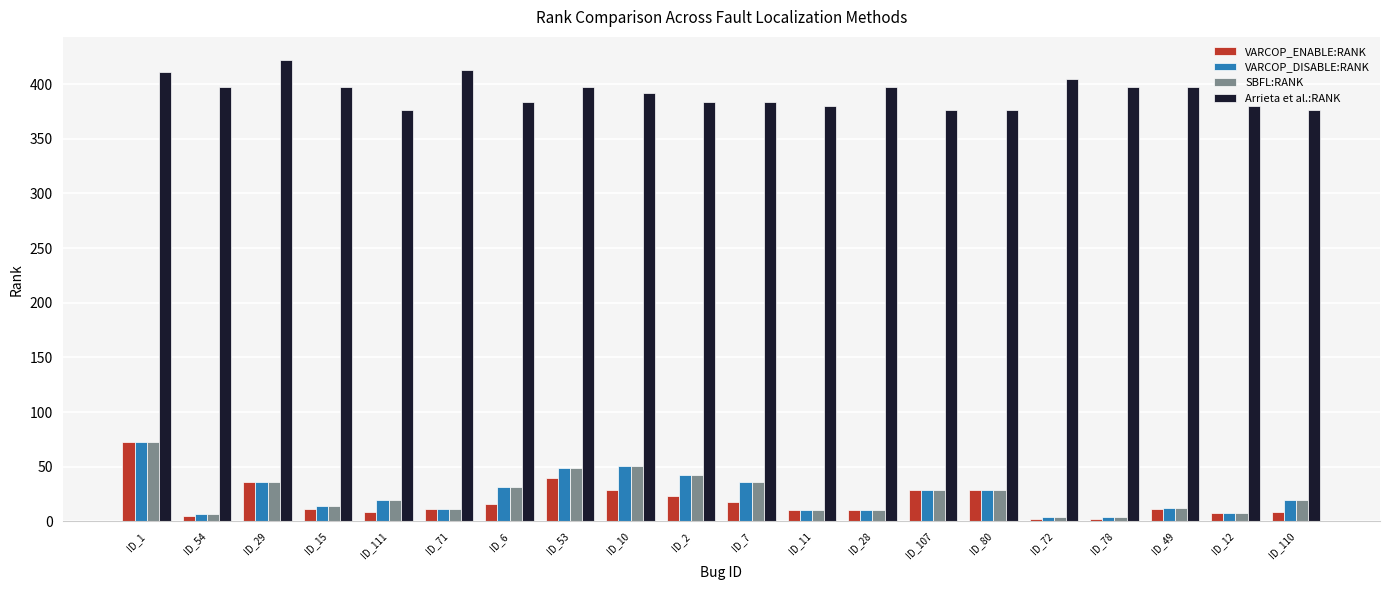

What is the value of the VARCOP_ENABLE:RANK bar at the 5th from the left?

9